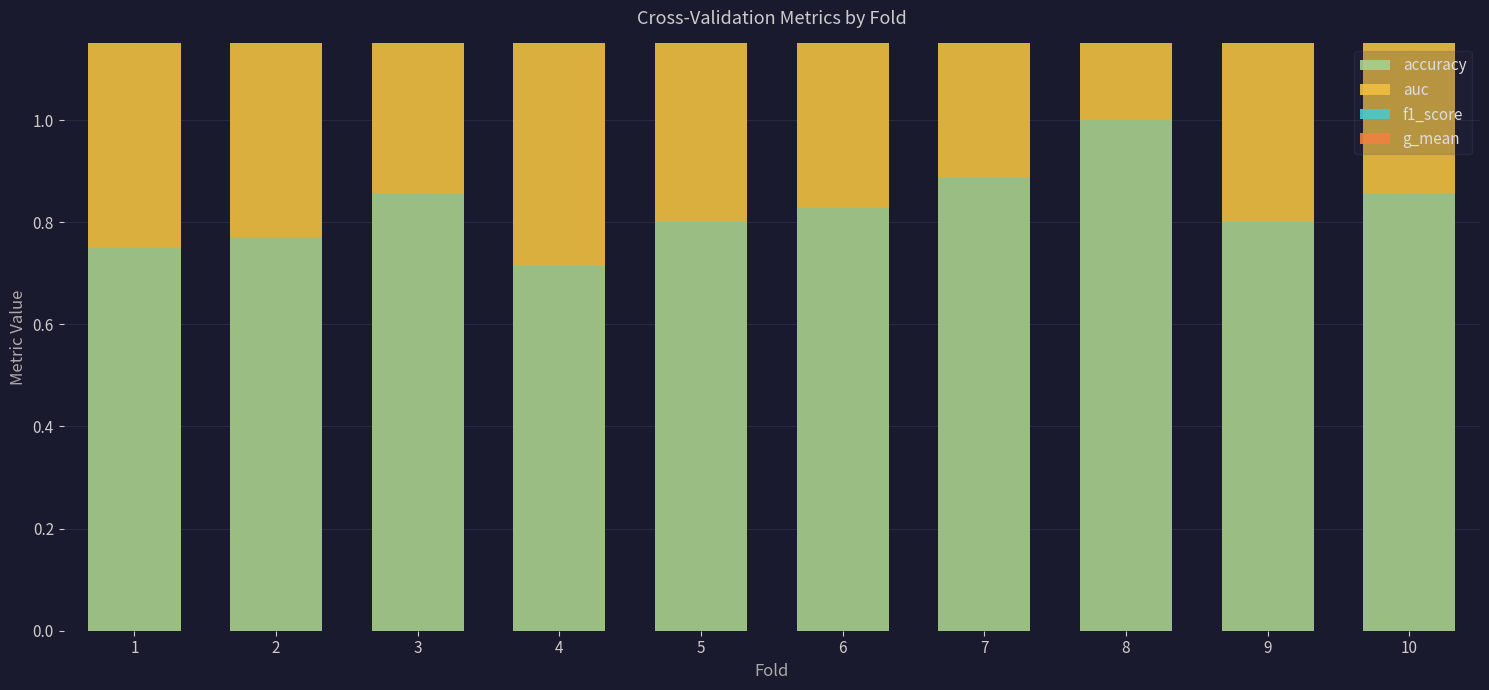

What is the approximate value of g_mean at 8?

1.0